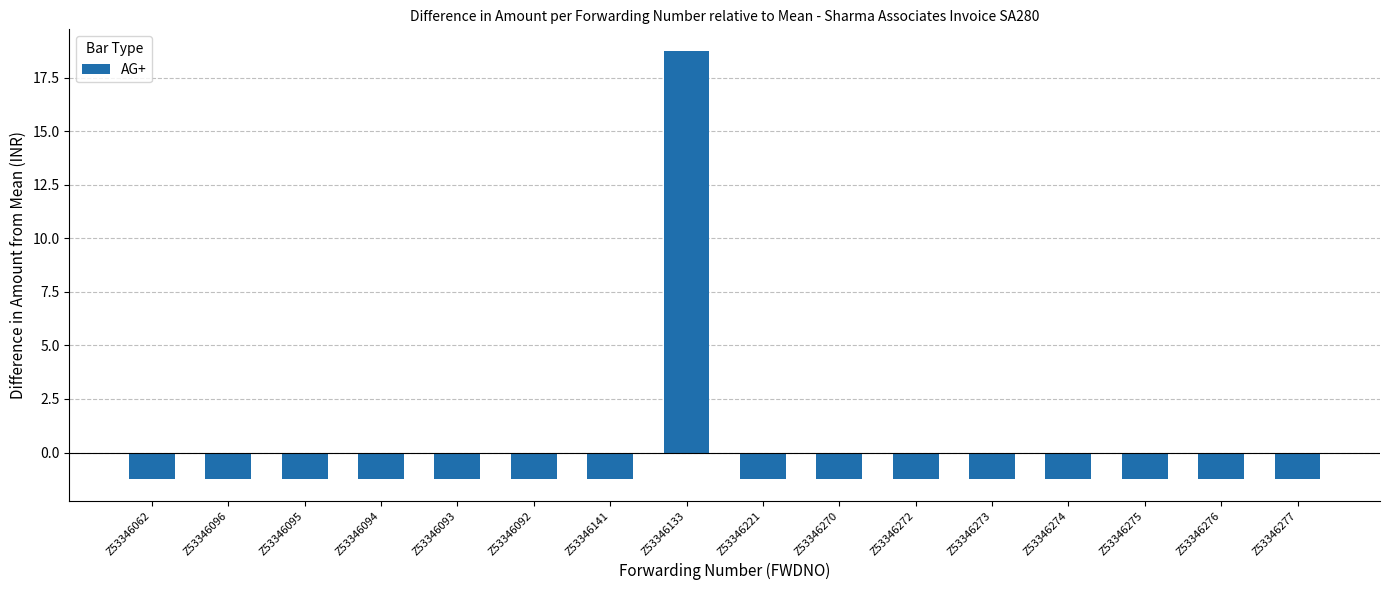

Reading right to left, extract all data points from this chart.

-1.2	-1.2	-1.2	-1.2	-1.2	-1.2	-1.2	-1.2	18.8	-1.2	-1.2	-1.2	-1.2	-1.2	-1.2	-1.2